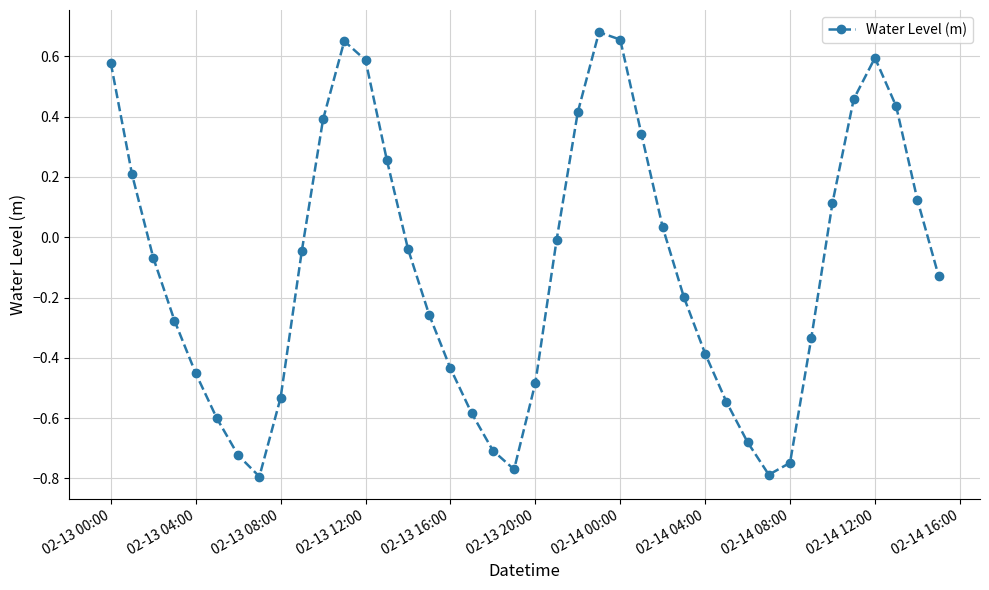

What is the difference between the second highest and minimum values?

1.4